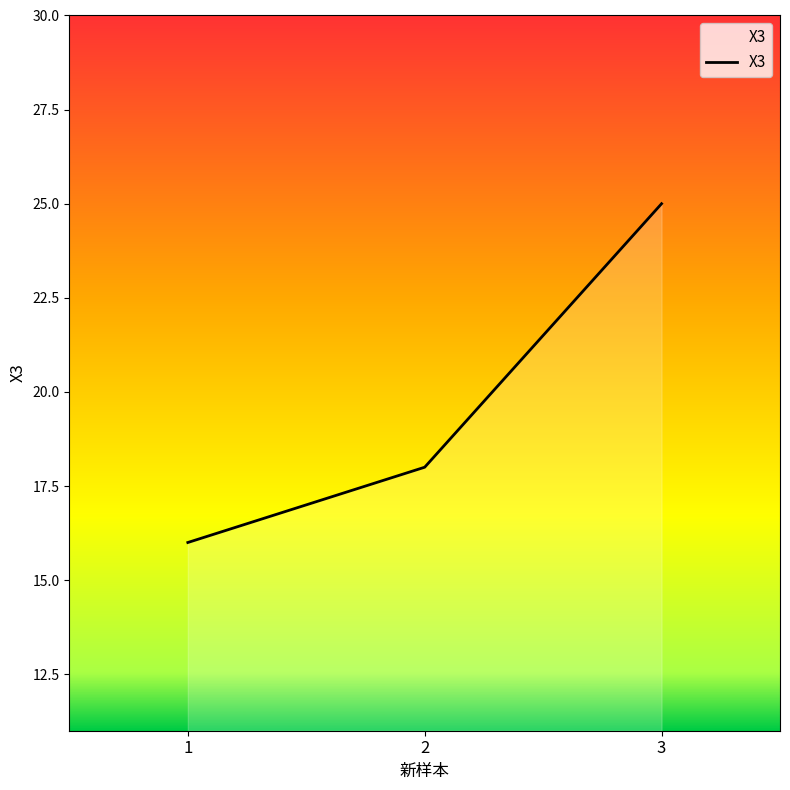

At which label is the value closest to 20?

2